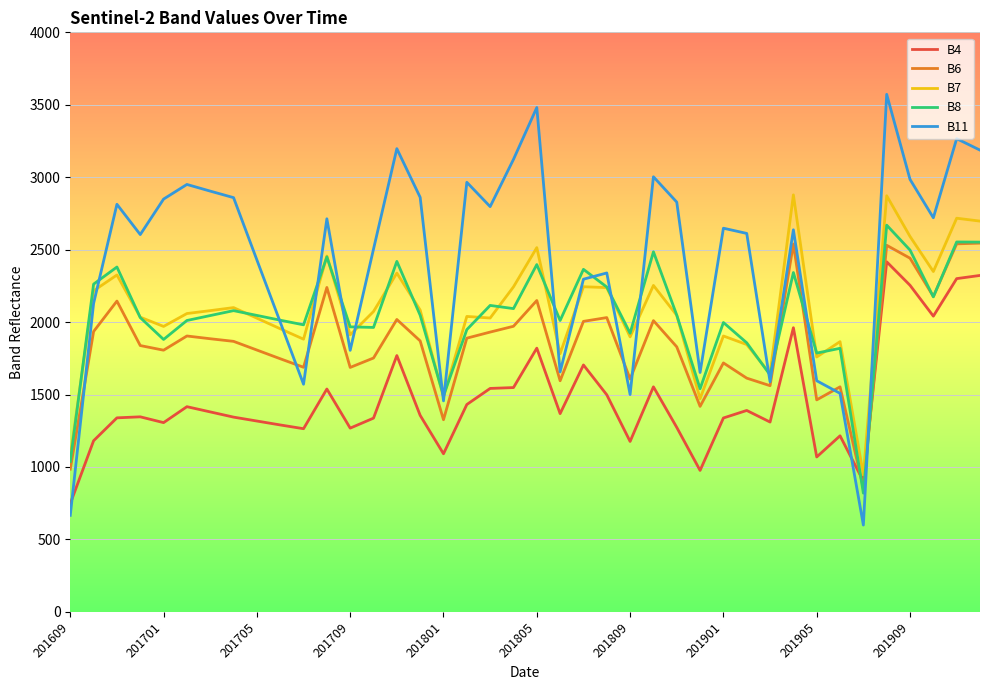

True or false: B7 and B4 intersect in this chart.

False